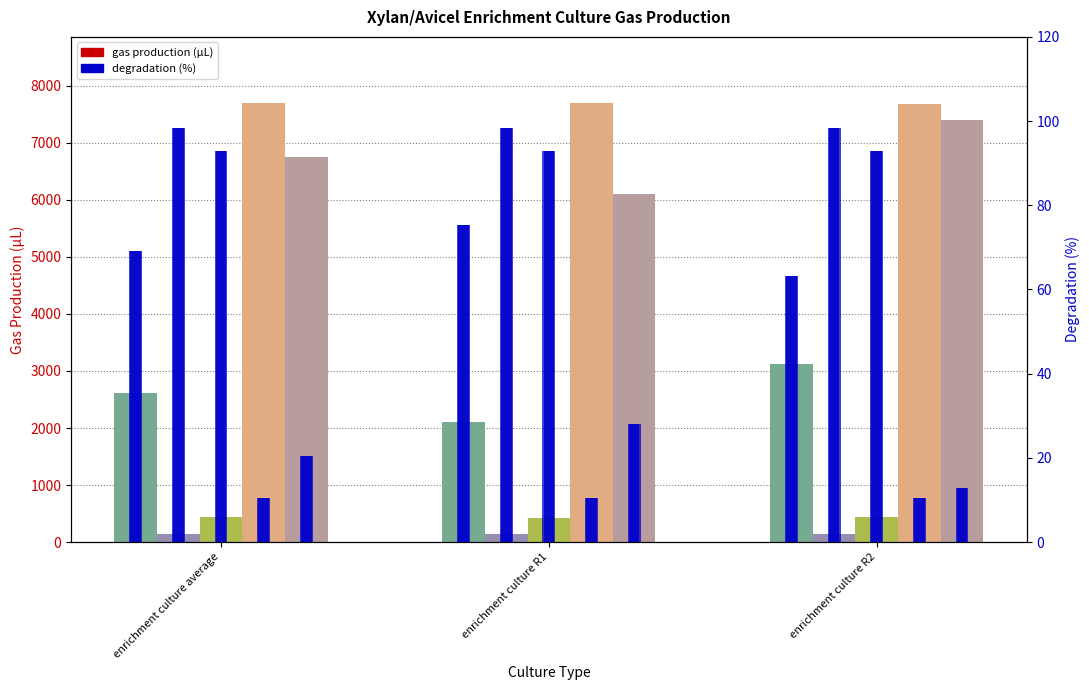

How many data points in Avicel – cow manure are above 6753?

2